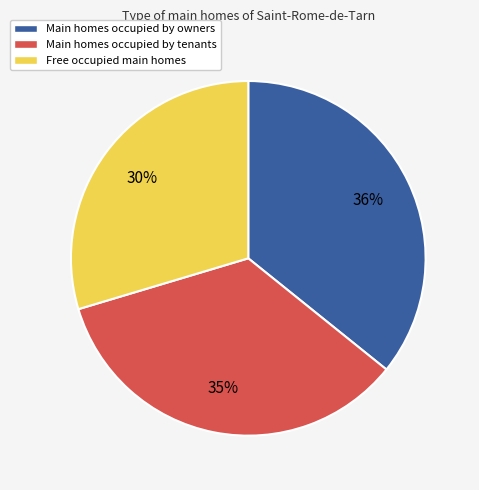

What is the ratio of the value at Main homes occupied by tenants to the value at Main homes occupied by owners?

1.0